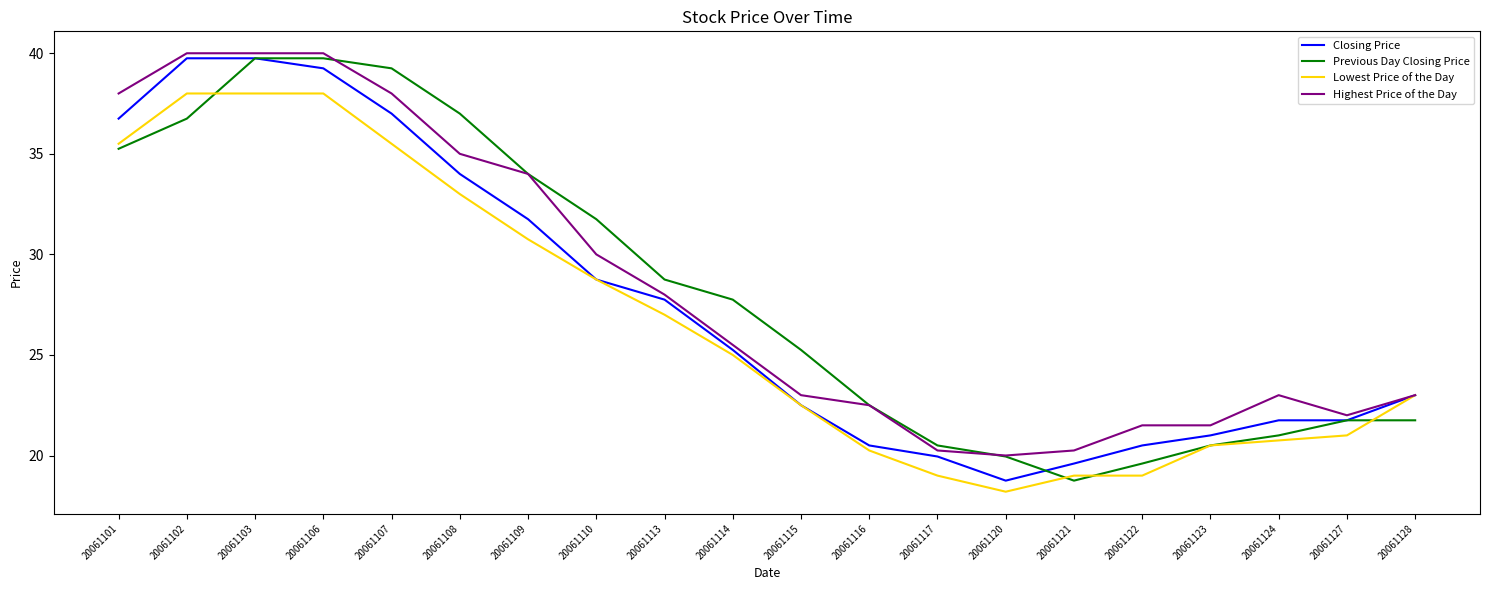

At how many categories does at least one series exceed 28?

9